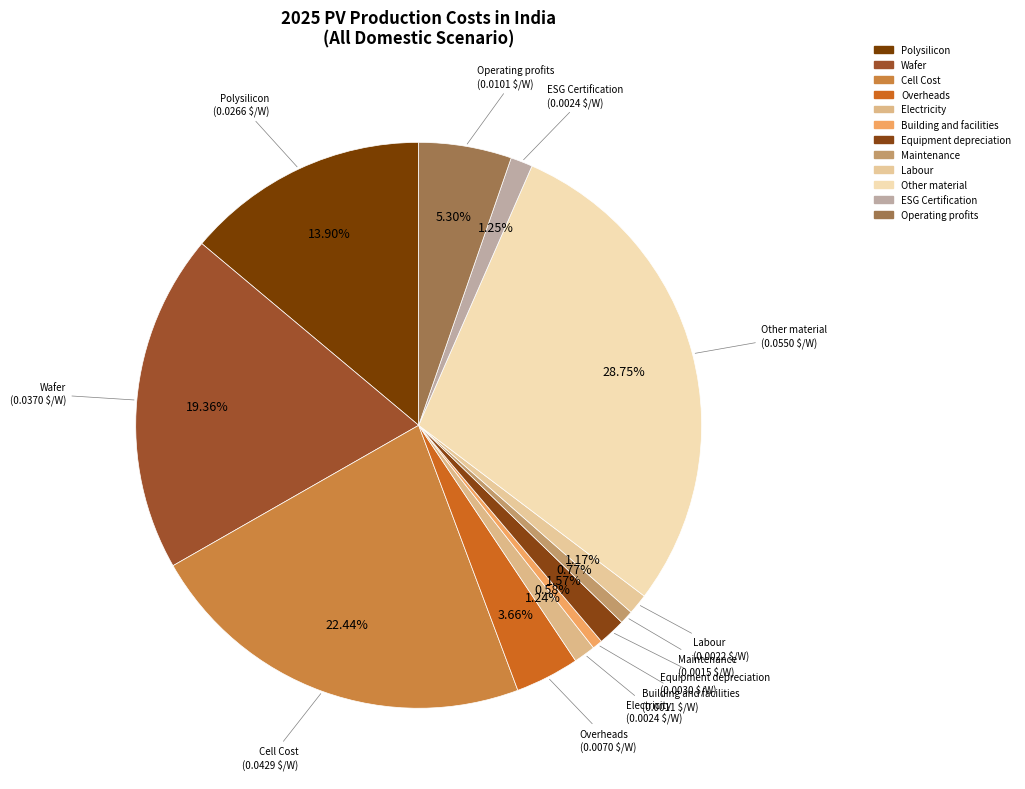

To the nearest percent, what percentage of the pie is Other material?

29%